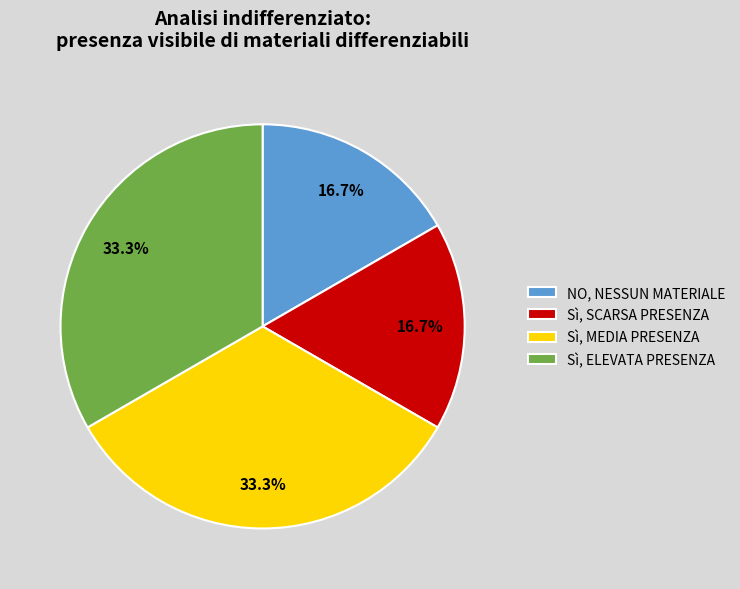

Is there a majority slice in this chart?

No